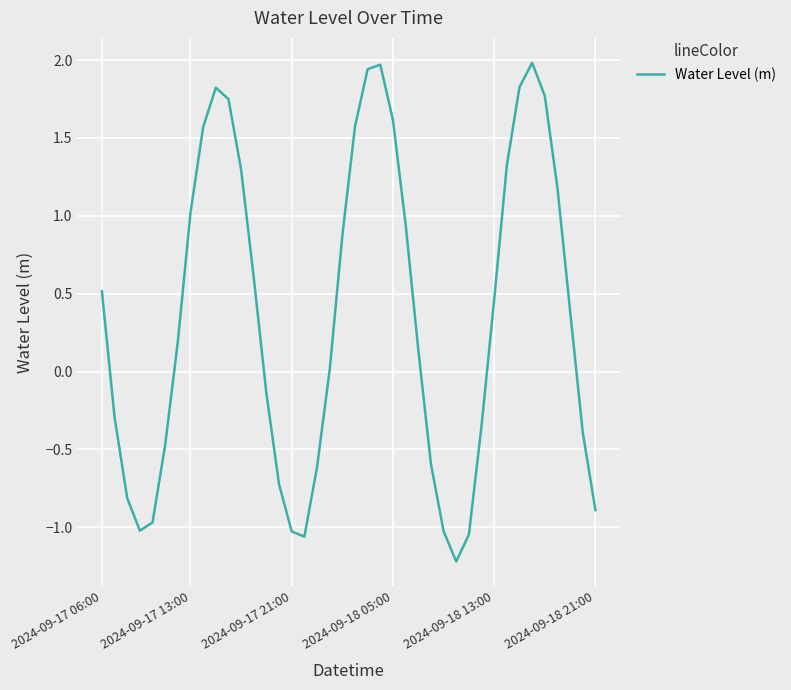

What is the greatest value displayed?

2.0